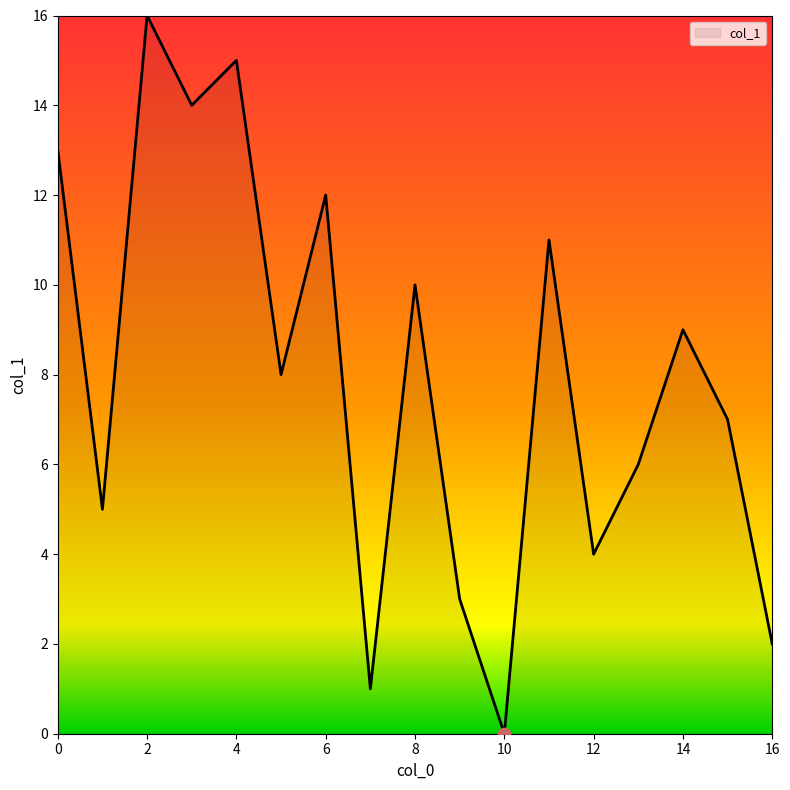

What is the maximum value shown in the chart?

16